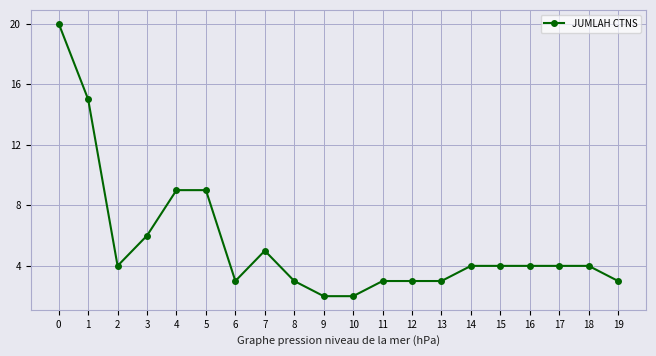

What is the sum of the values at 13 and 17?

7